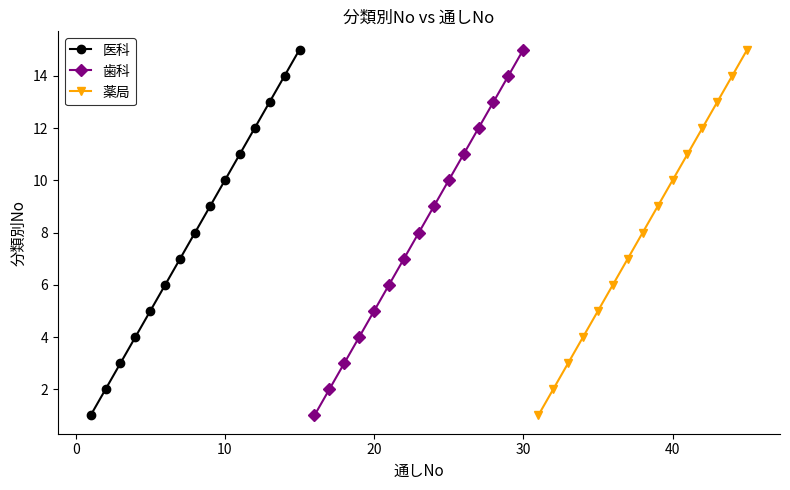

Is this an area chart (filled region under the line)?

No